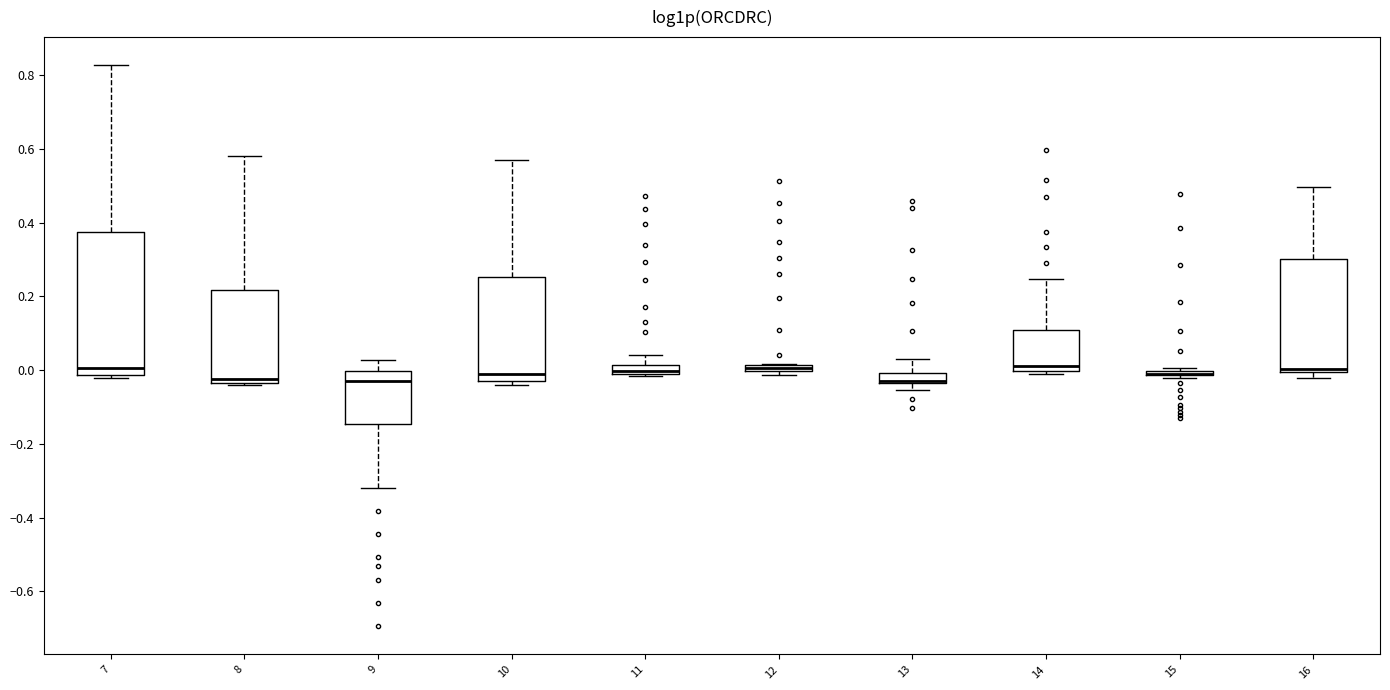

Where is the lower edge of the box at x = 11 on the y-axis? The values are not printed on the chart, so give them approximately, as read against the axis.

-0.02